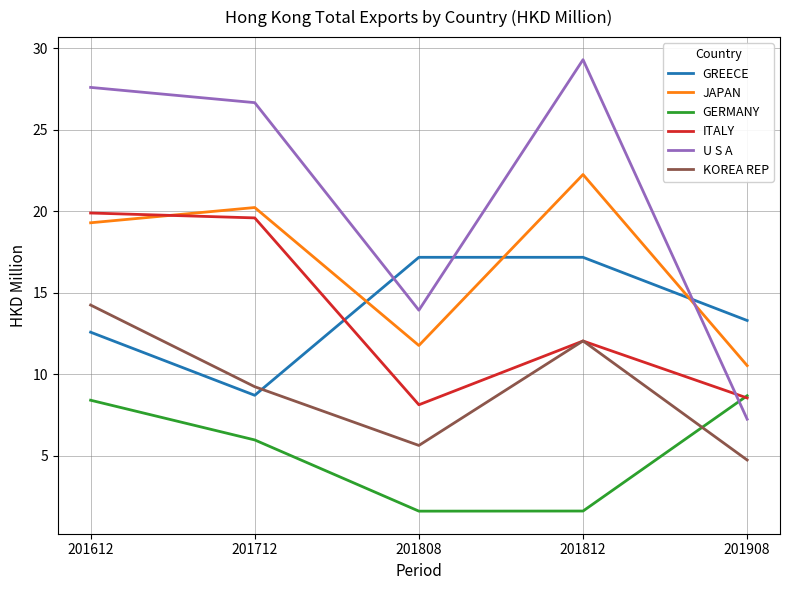

List the series in order of their peak value, lowest first.

GERMANY, KOREA REP, GREECE, ITALY, JAPAN, U S A